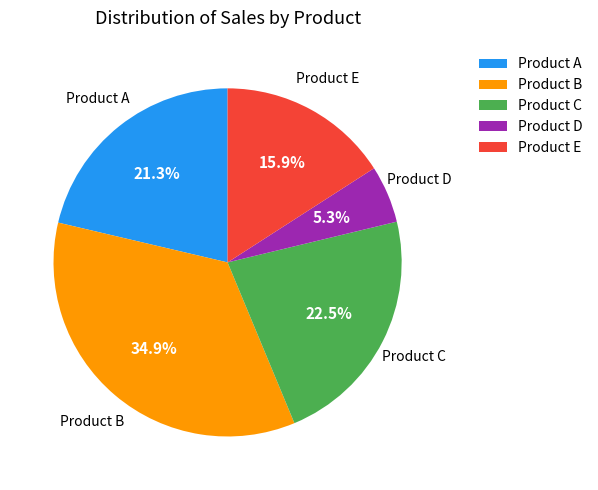

Count the number of slices in the pie.

5